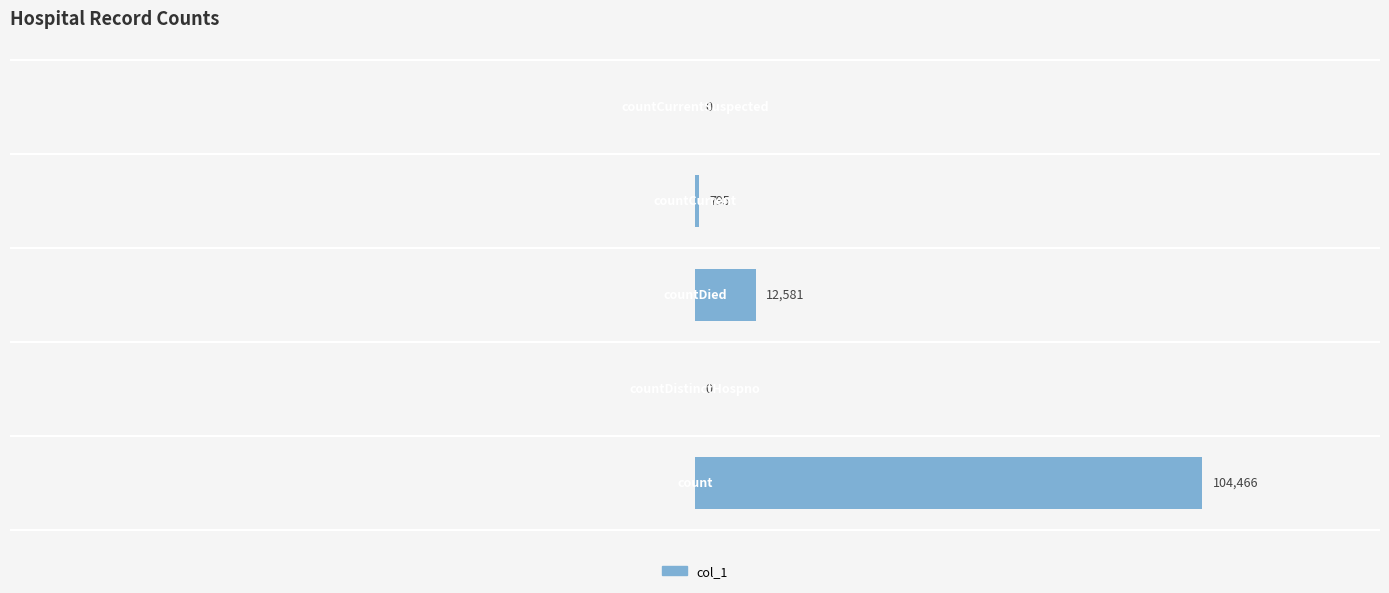

What is the sum of all values?

117842